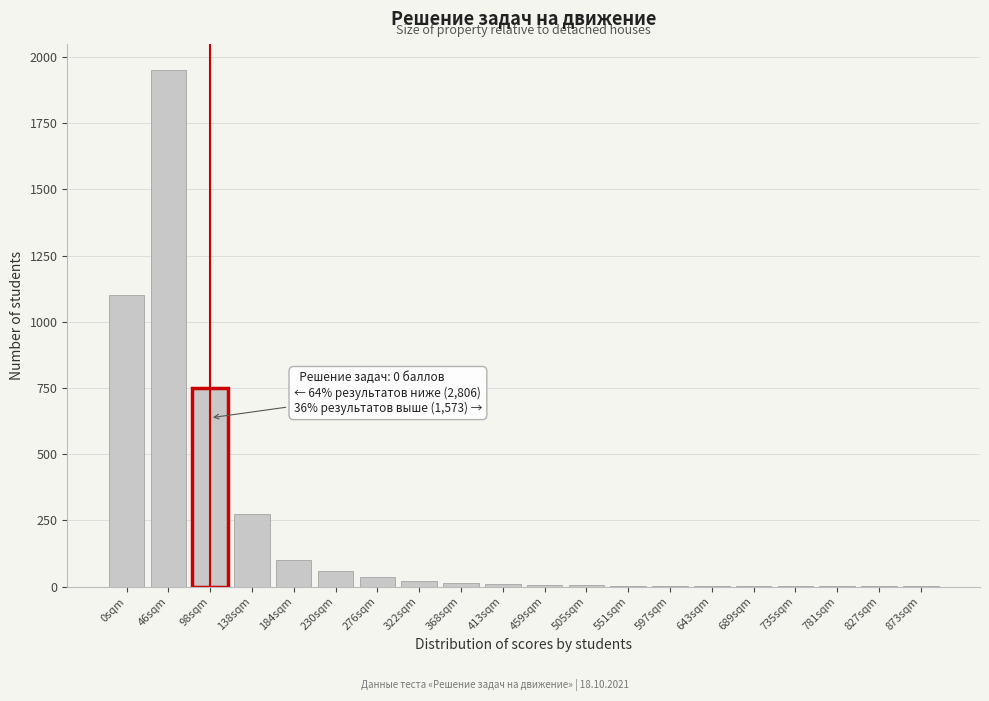

At which label is the value closest to 975?

0sqm